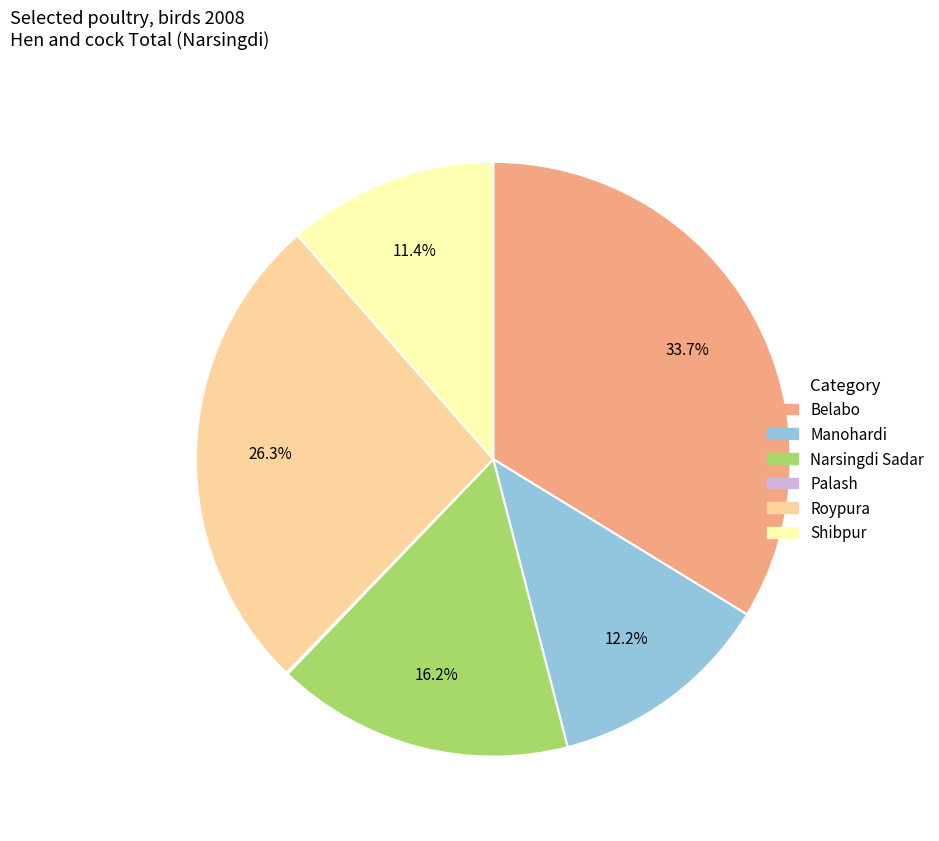

Which has a higher value, Manohardi or Roypura?

Roypura